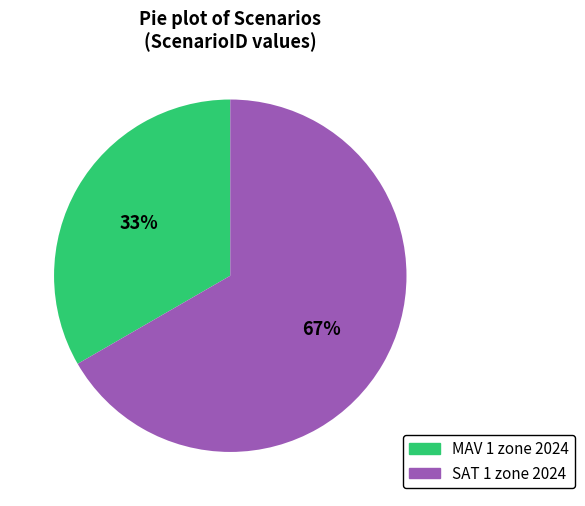

To the nearest percent, what is the average slice percentage?

50%